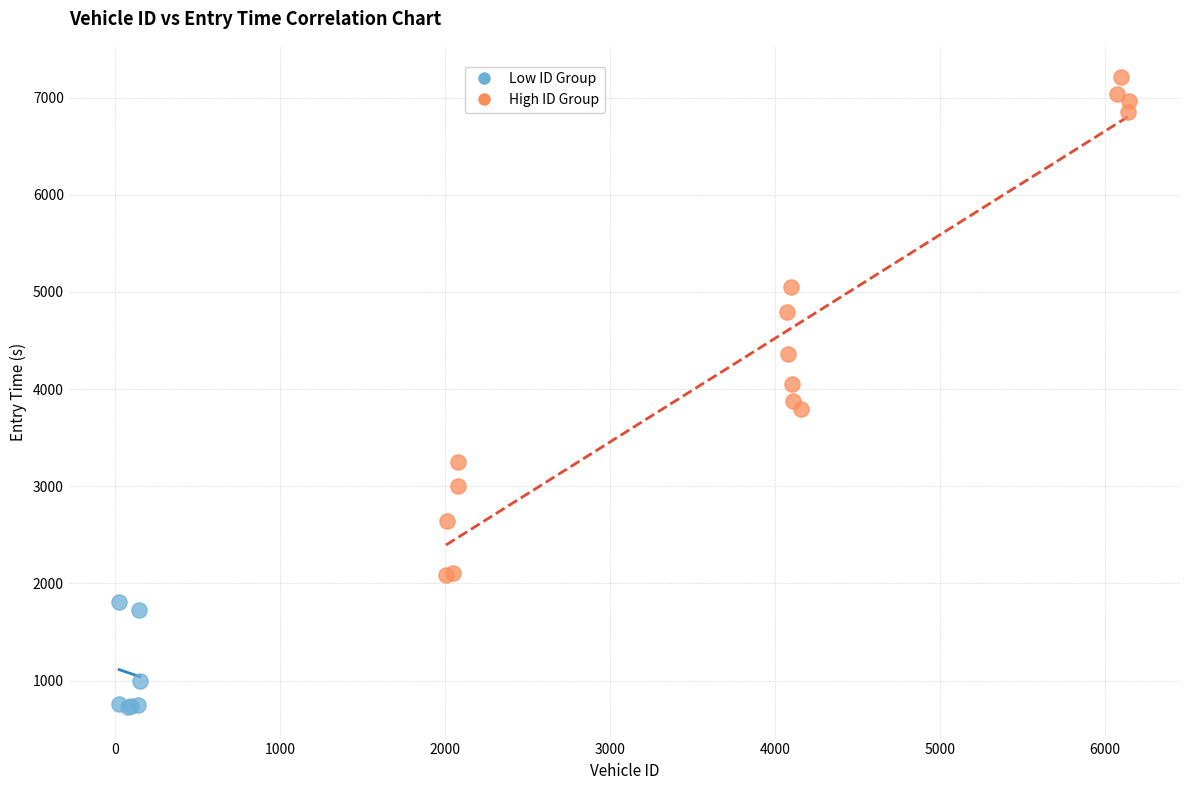

Which series reaches the minimum Y coordinate?

Low ID Group